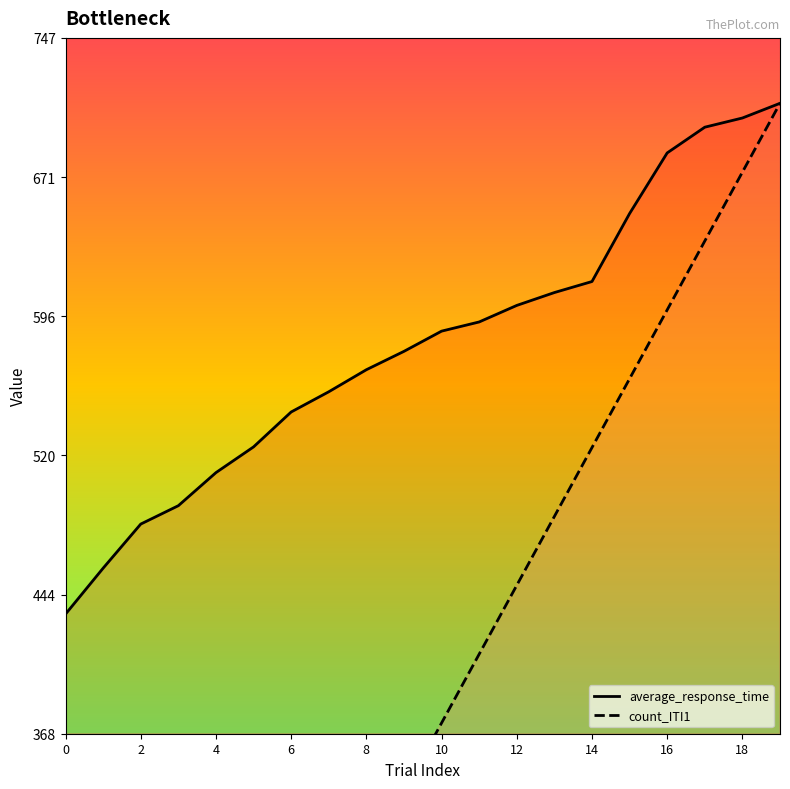

What is the total value across all series at 11?

1005.2